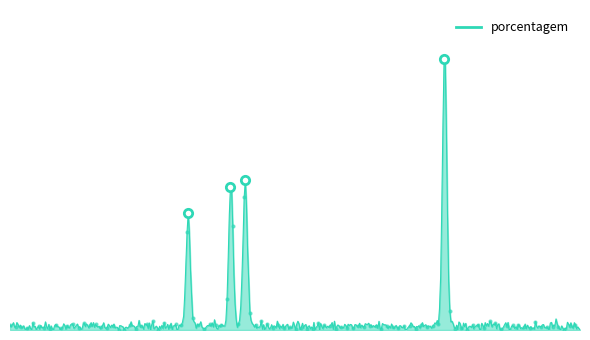

What is the smallest value displayed?

9